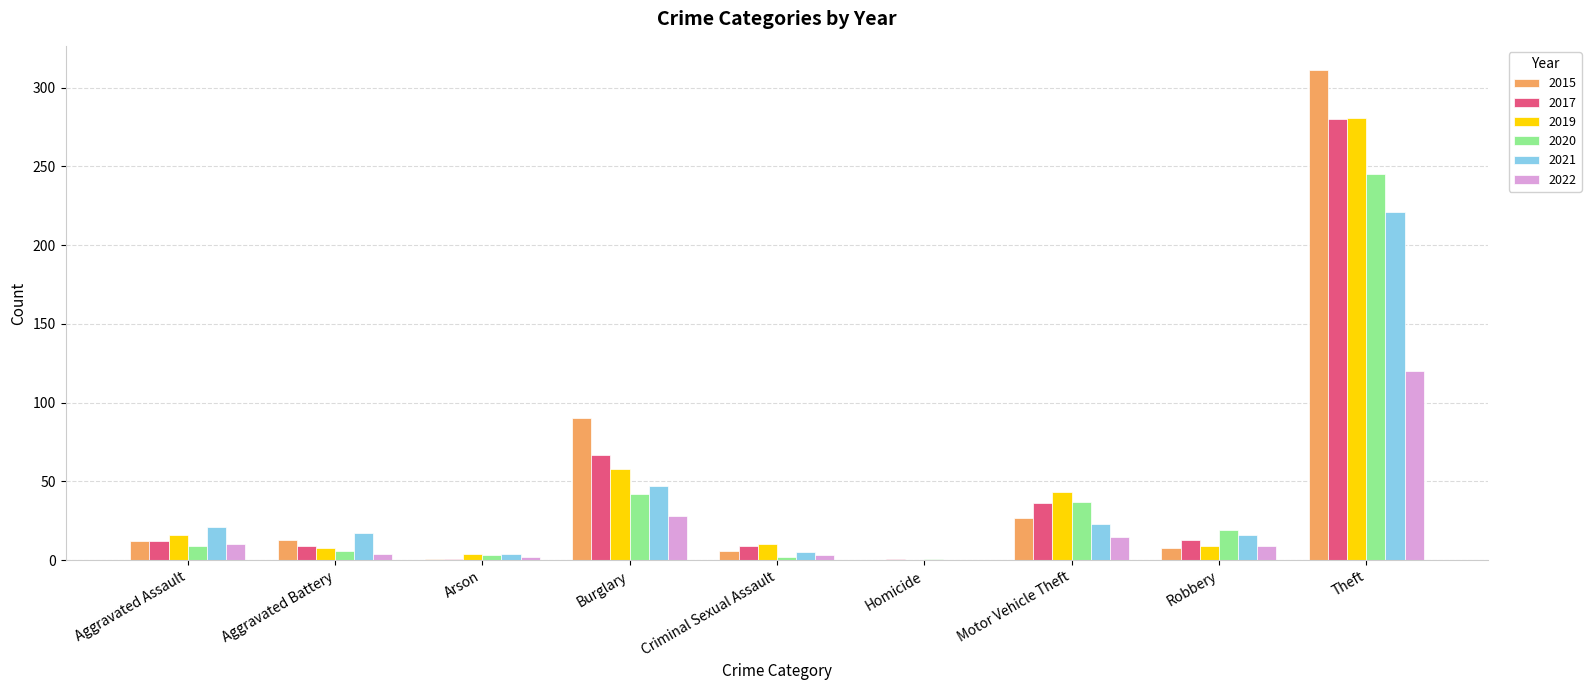

What is the spread (max minus min) of values at Robbery?

11